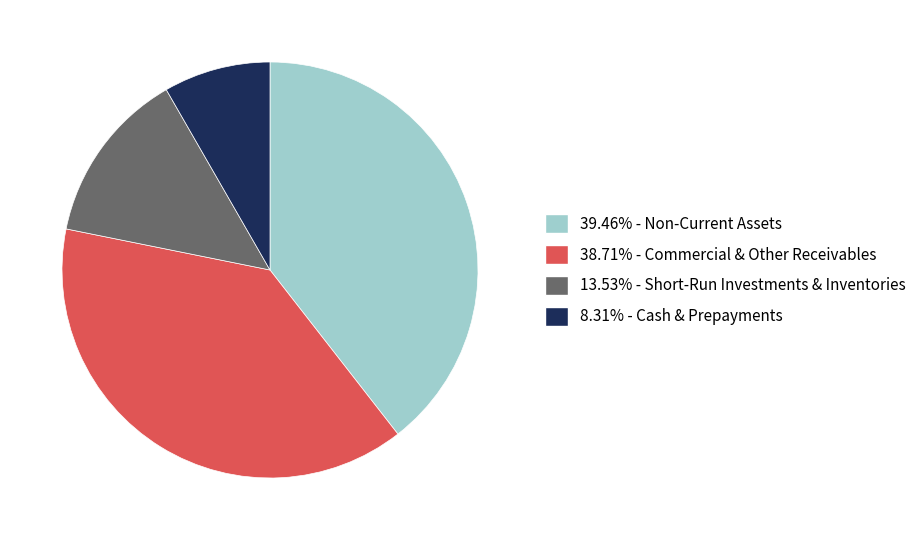

Does any single category account for the majority?

No